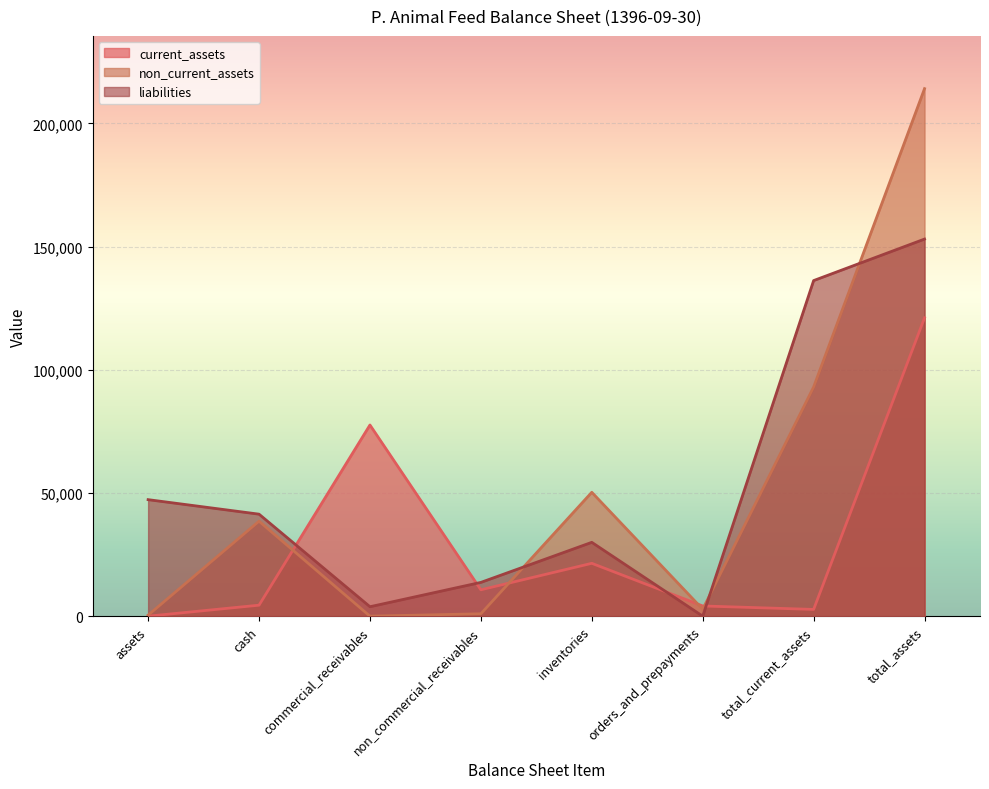

At commercial_receivables, list the series in order from largest to smallest.

current_assets, liabilities, non_current_assets